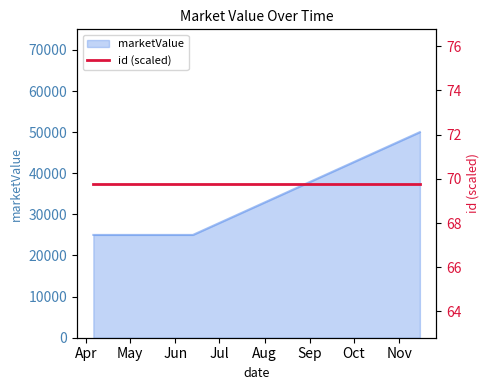

What is the lowest value of the marketValue series?

25000